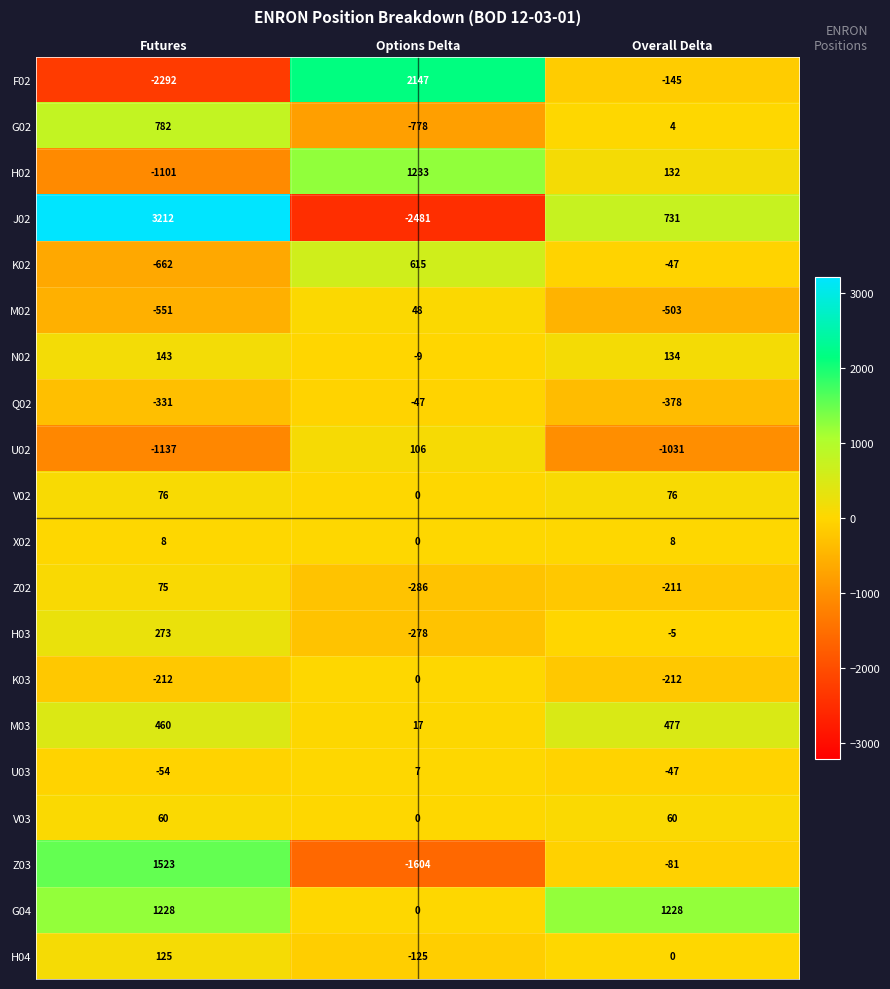

At which category is the sum across all series the highest?

Futures